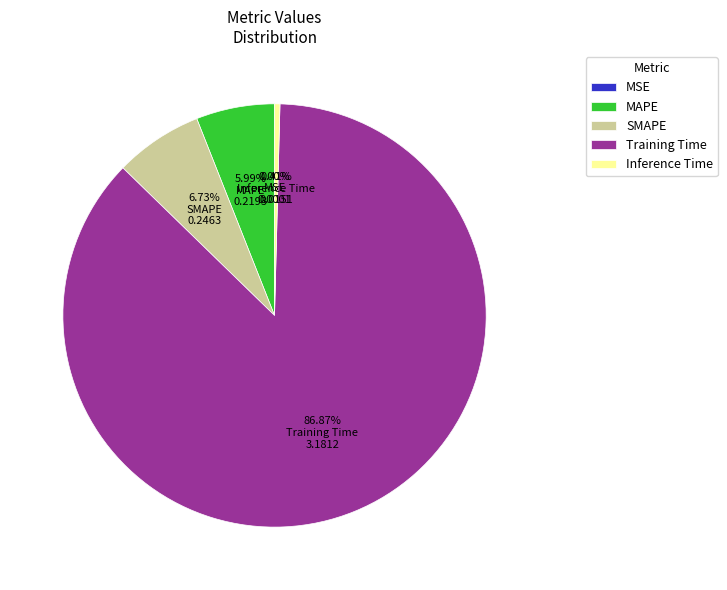

Which slice is the largest?

Training Time